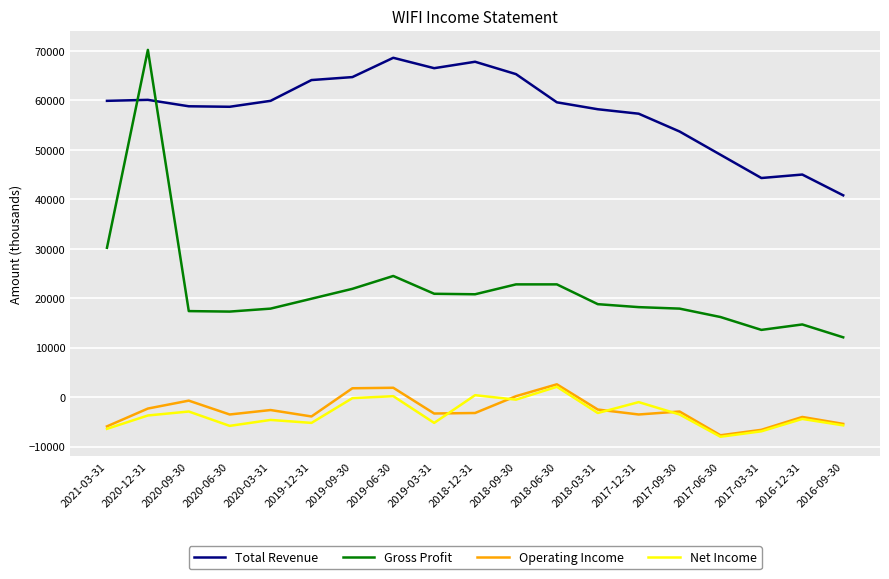

Which series has the widest spread of values?

Gross Profit